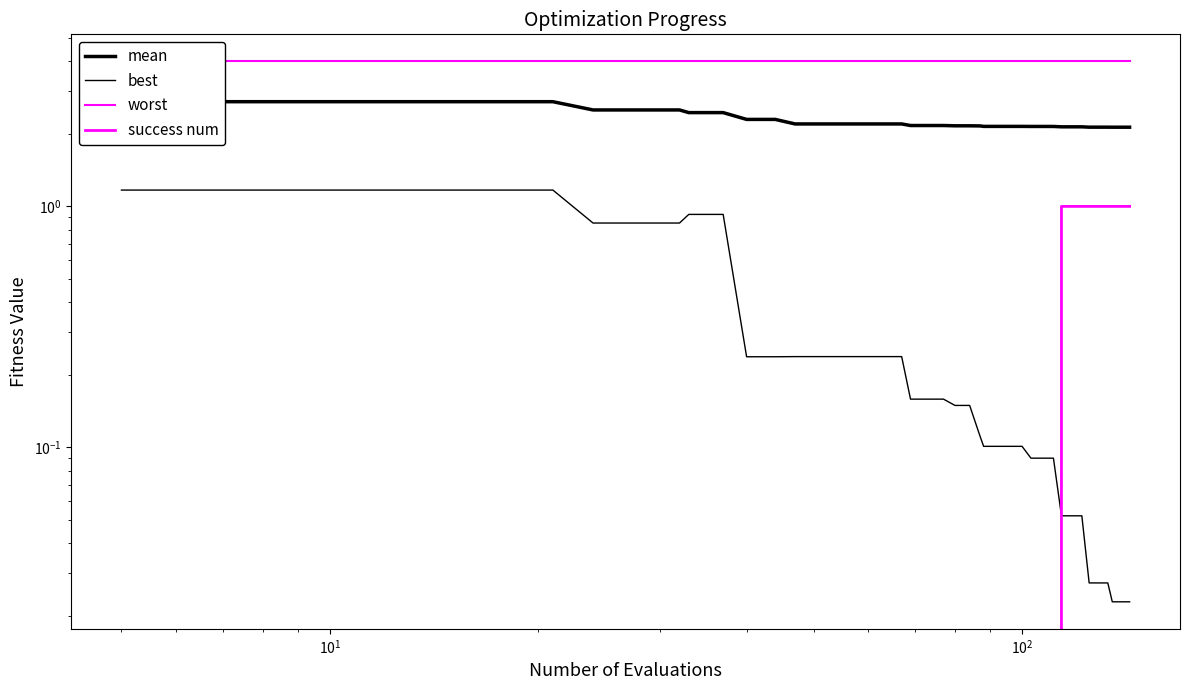

Is the value of mean at $\mathdefault{10^{1}}$ greater than the value of best at 32?

Yes